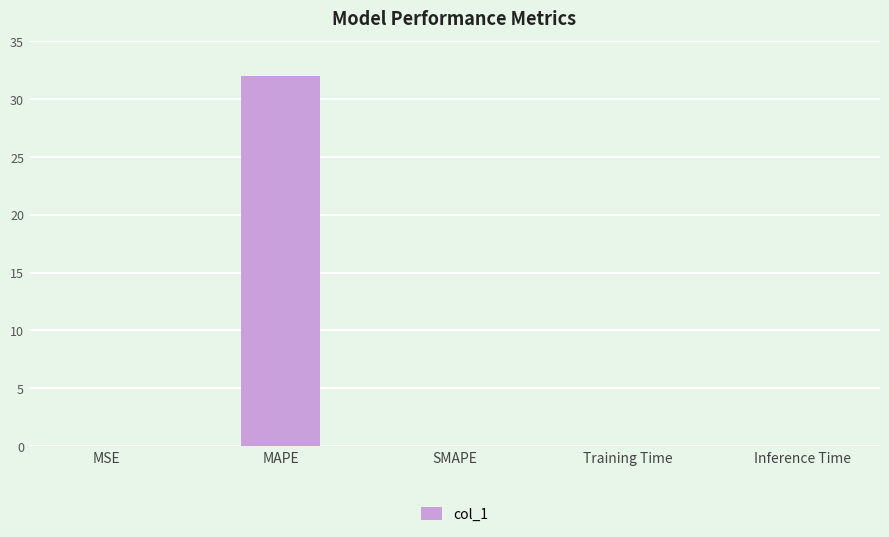

What is the maximum value shown in the chart?

32.0